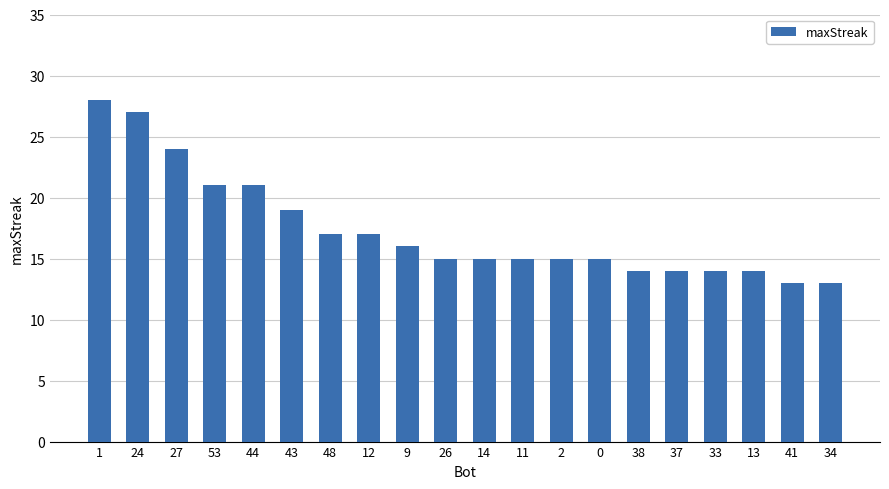

What is the average value?

17